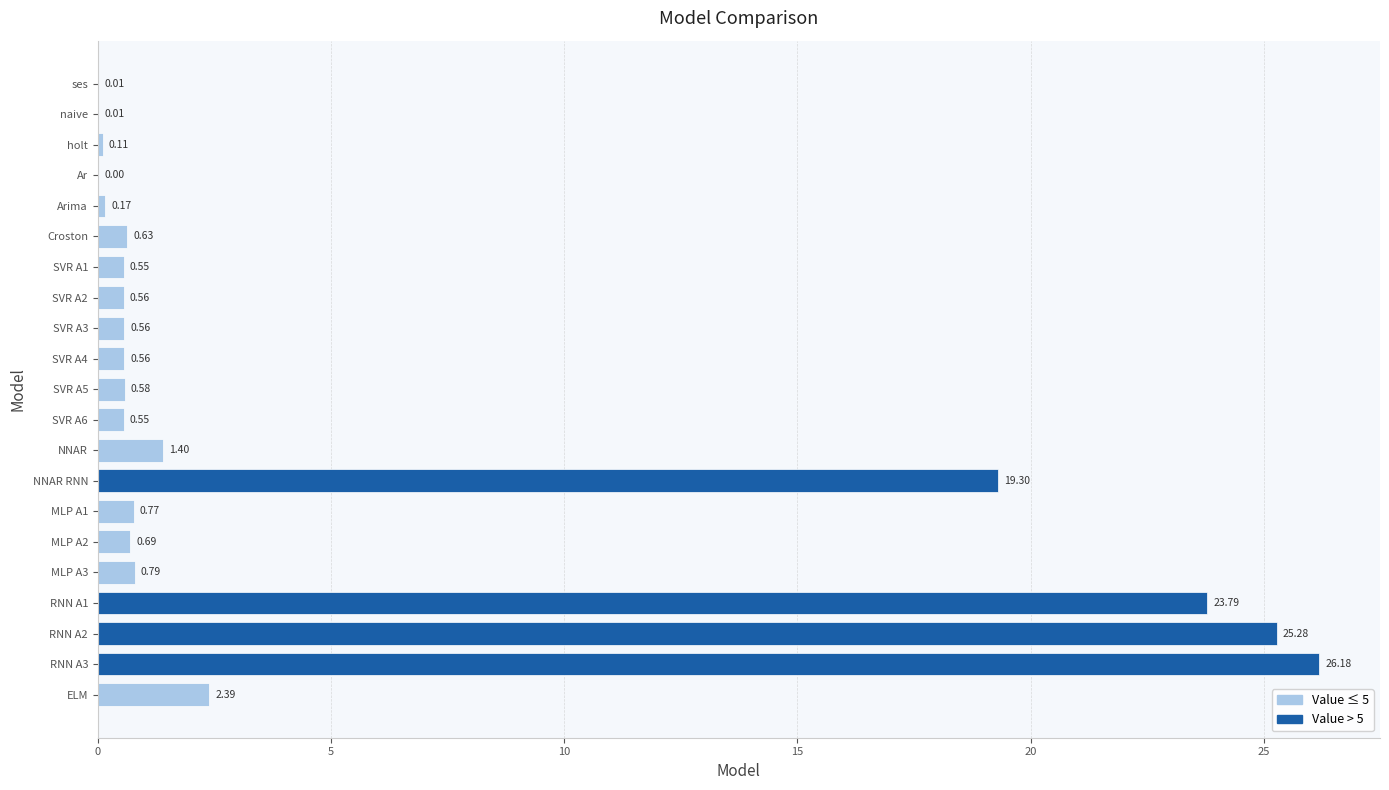

Between RNN A3 and NNAR, which is larger?

RNN A3